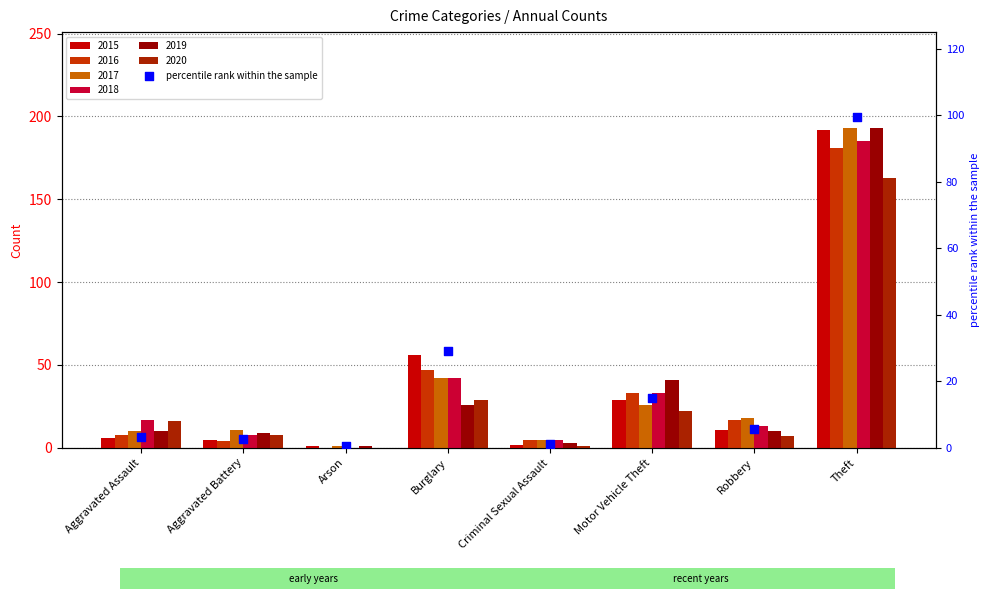

What is the ratio of the value at Criminal Sexual Assault to the value at Motor Vehicle Theft?

0.1